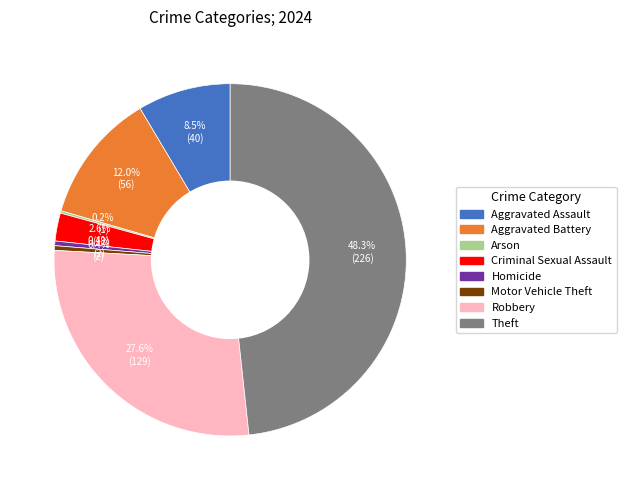

How much of the chart is everything except Homicide?

99.6%